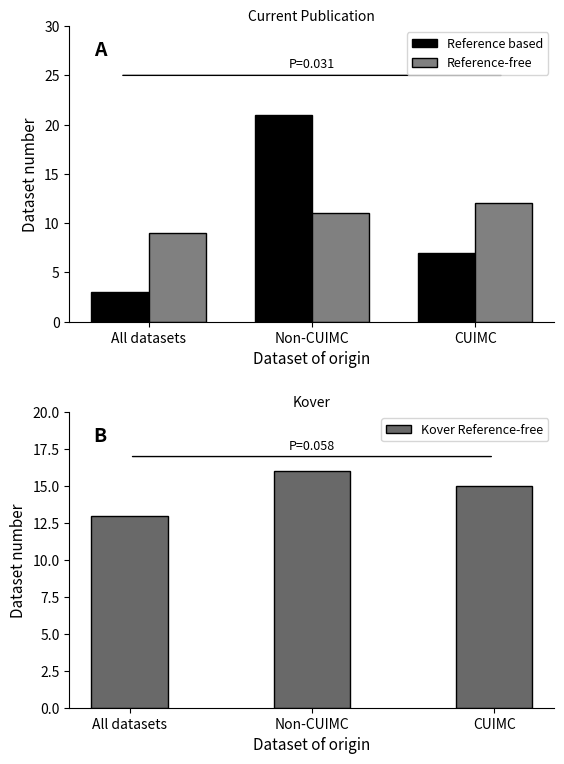

What position from the left is CUIMC?

3